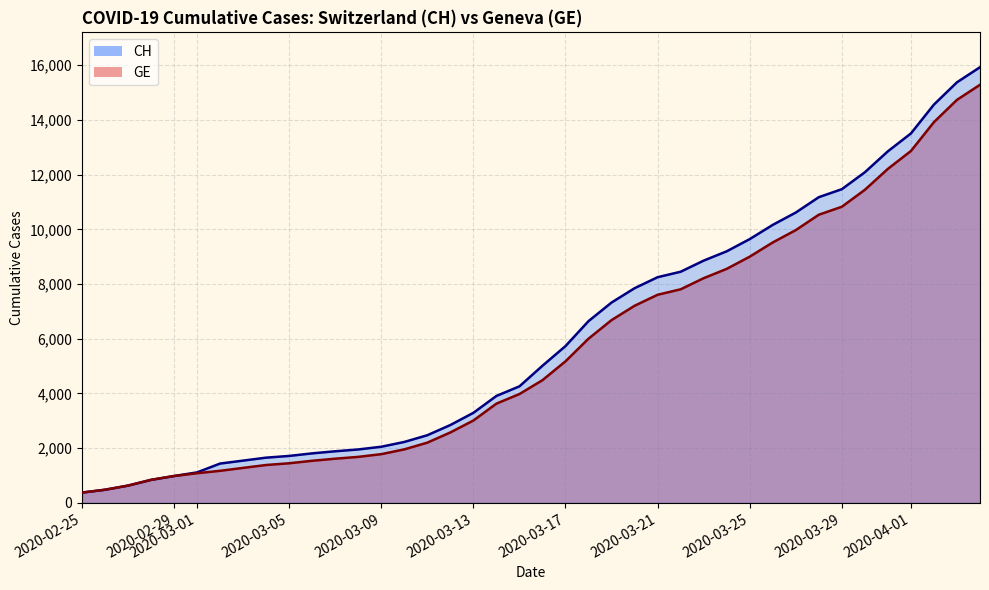

True or false: GE line and CH line cross at least once.

False